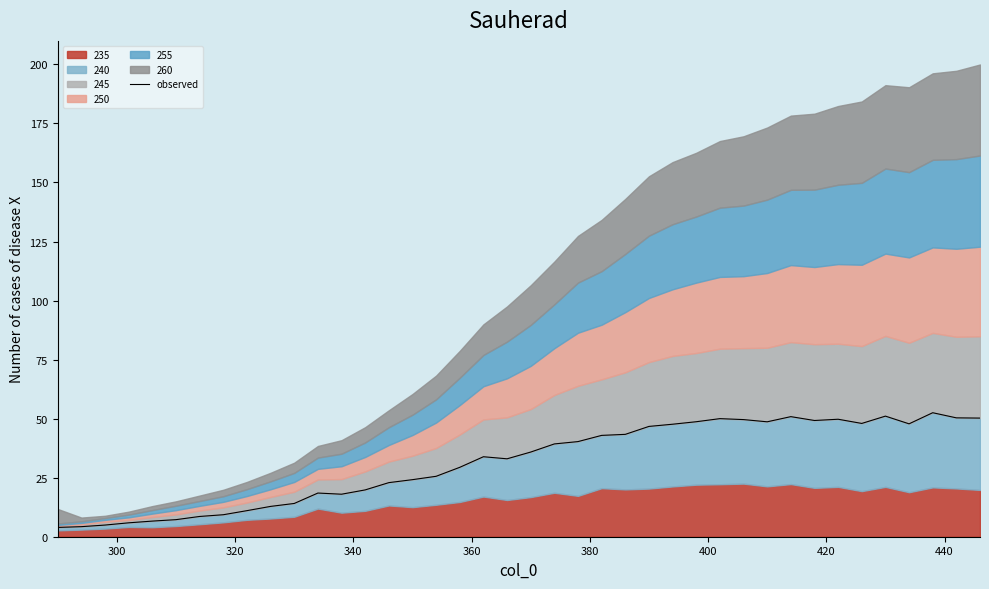

How many interior local valleys (lower than both neighbors) does the data have?

6